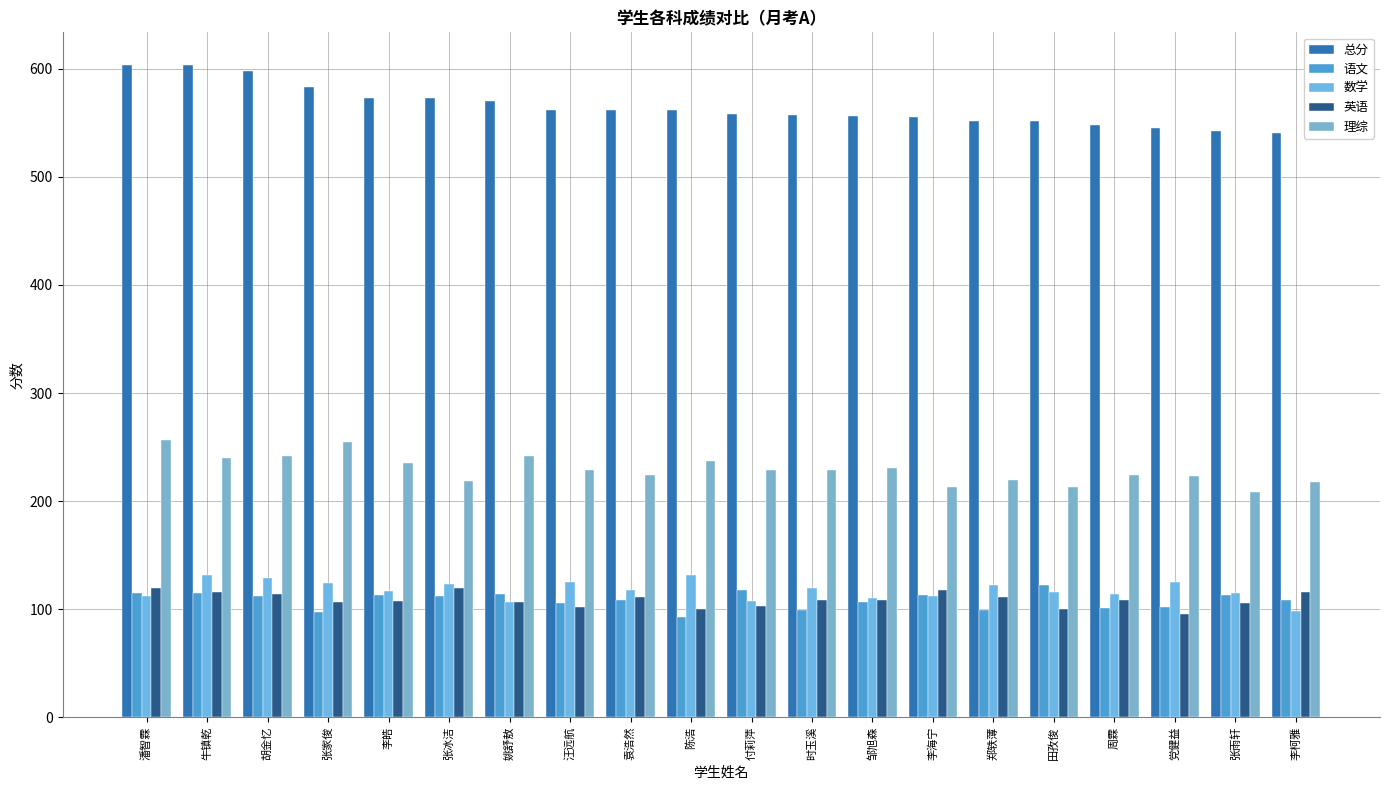

Reading left to right, list all the values displayed in this chart.

总分: 潘智霖=603.5	牛镇乾=603.0	胡金忆=597.5	张家俊=583.0	李皓=573.0	张冰洁=573.0	姚舒敖=570.0	汪远航=562.0	袁浩然=562.0	陈浩=561.5	付莉萍=558.0	时玉溪=557.0	邹旭森=556.5	李海宁=555.0	郑轶薄=551.5	田孜俊=551.5	周霖=547.5	党健益=545.5	张雨轩=542.0	李柯雅=541.0
语文: 潘智霖=115.0	牛镇乾=115.0	胡金忆=112.0	张家俊=97.0	李皓=113.0	张冰洁=112.0	姚舒敖=114.0	汪远航=106.0	袁浩然=109.0	陈浩=93.0	付莉萍=118.0	时玉溪=99.0	邹旭森=107.0	李海宁=113.0	郑轶薄=99.0	田孜俊=122.0	周霖=101.0	党健益=102.0	张雨轩=113.0	李柯雅=109.0
数学: 潘智霖=112.0	牛镇乾=132.0	胡金忆=129.0	张家俊=124.0	李皓=117.0	张冰洁=123.0	姚舒敖=107.0	汪远航=125.0	袁浩然=118.0	陈浩=132.0	付莉萍=108.0	时玉溪=120.0	邹旭森=110.0	李海宁=112.0	郑轶薄=122.0	田孜俊=116.0	周霖=114.0	党健益=125.0	张雨轩=115.0	李柯雅=98.0
英语: 潘智霖=119.5	牛镇乾=116.0	胡金忆=114.5	张家俊=107.0	李皓=108.0	张冰洁=119.5	姚舒敖=107.0	汪远航=102.0	袁浩然=111.5	陈浩=100.0	付莉萍=103.0	时玉溪=109.0	邹旭森=109.0	李海宁=117.5	郑轶薄=111.0	田孜俊=100.5	周霖=109.0	党健益=95.5	张雨轩=106.0	李柯雅=116.0
理综: 潘智霖=257.0	牛镇乾=240.0	胡金忆=242.0	张家俊=255.0	李皓=235.0	张冰洁=219.0	姚舒敖=242.0	汪远航=229.0	袁浩然=224.0	陈浩=237.0	付莉萍=229.0	时玉溪=229.0	邹旭森=231.0	李海宁=213.0	郑轶薄=220.0	田孜俊=213.0	周霖=224.0	党健益=223.0	张雨轩=208.0	李柯雅=218.0